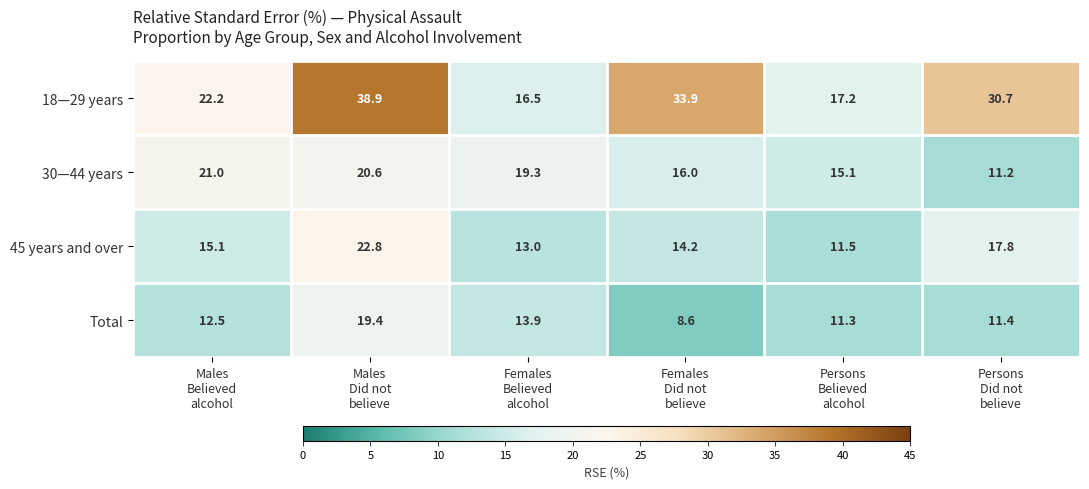

What is the difference between the second highest and minimum values in the Total series?

5.3